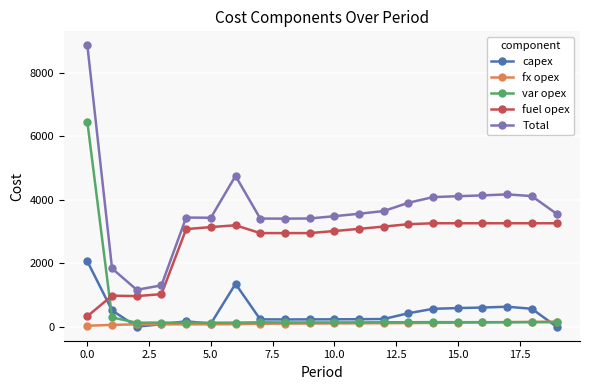

Which series has the largest total across all categories?

Total